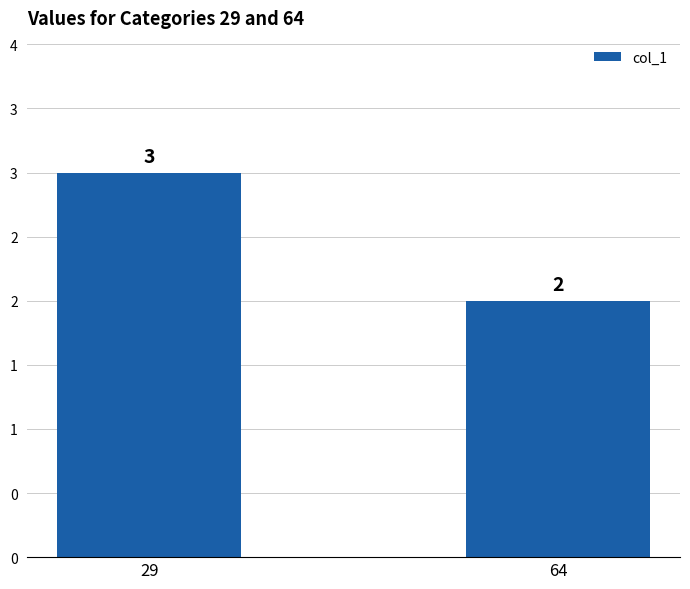

Which has a higher value, 29 or 64?

29